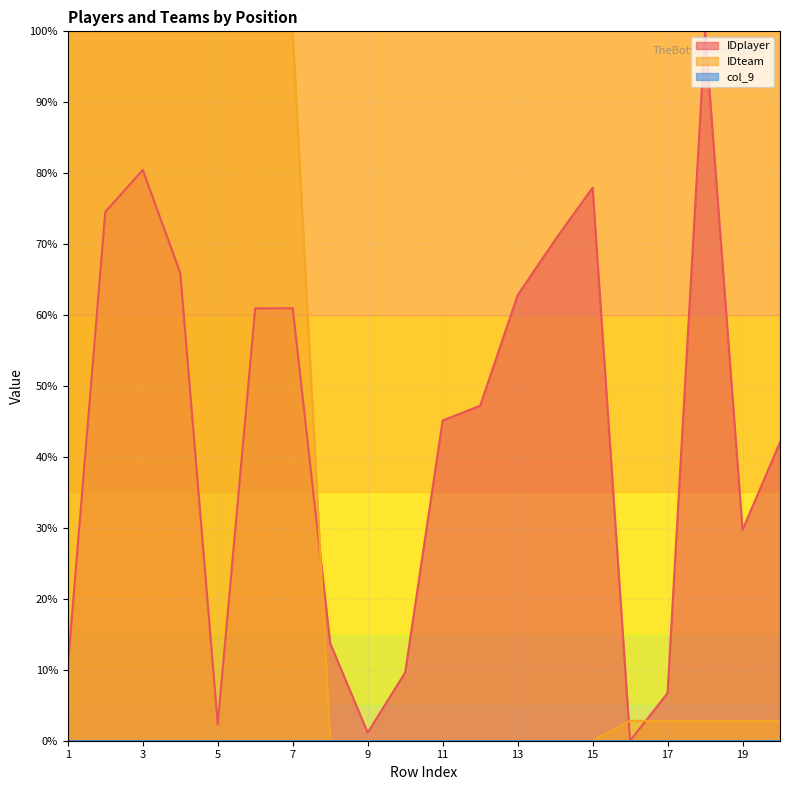

Reading left to right, transcribe all the data shown in this chart.

IDplayer: 10.4	74.6	80.5	66.0	2.3	61.0	61.0	13.7	1.1	9.6	45.1	47.2	62.8	70.6	78.0	0.0	6.7	100.0	29.7	42.1
IDteam: 100.0	100.0	100.0	100.0	100.0	100.0	100.0	0.0	0.0	0.0	0.0	0.0	0.0	0.0	0.0	2.8	2.8	2.8	2.8	2.8